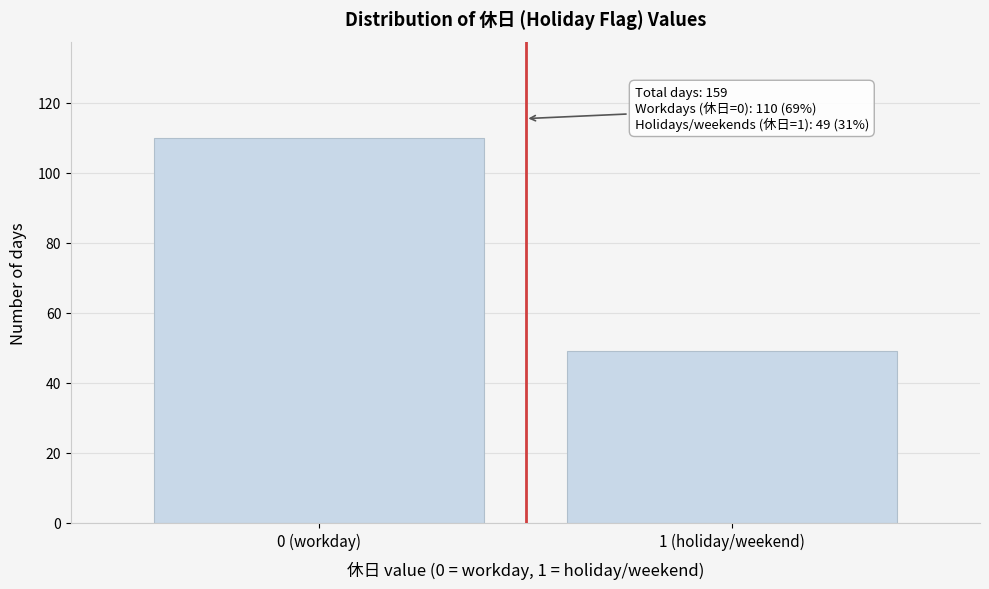

Reading left to right, what are all the values shown in this chart?

0 (workday)=110	1 (holiday/weekend)=49